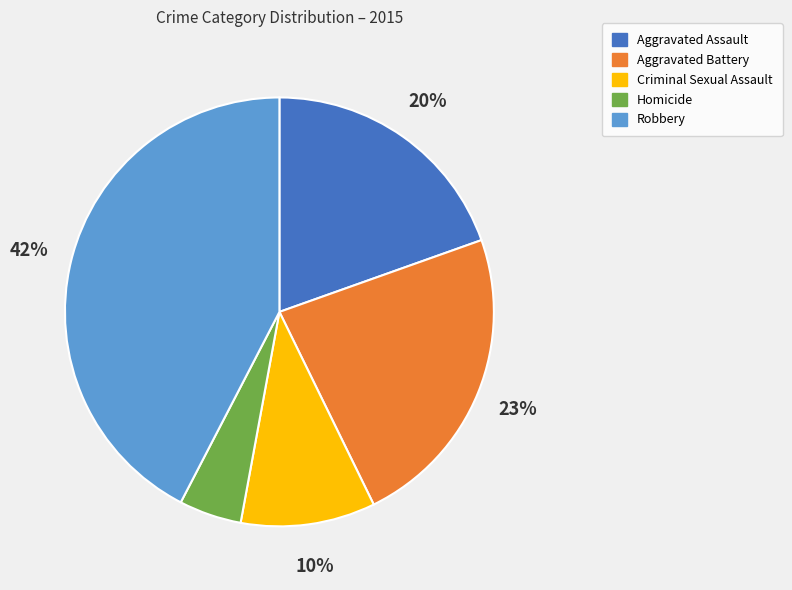

Which slice is the smallest?

Homicide